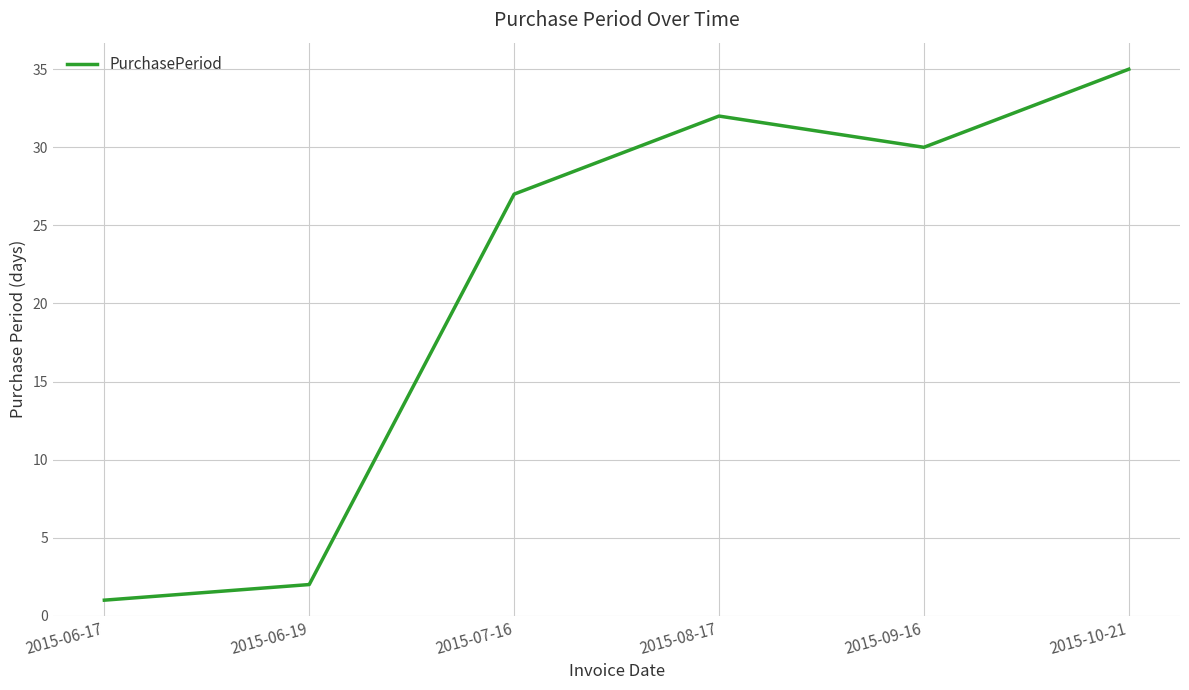

What position from the left is 2015-09-16?

5